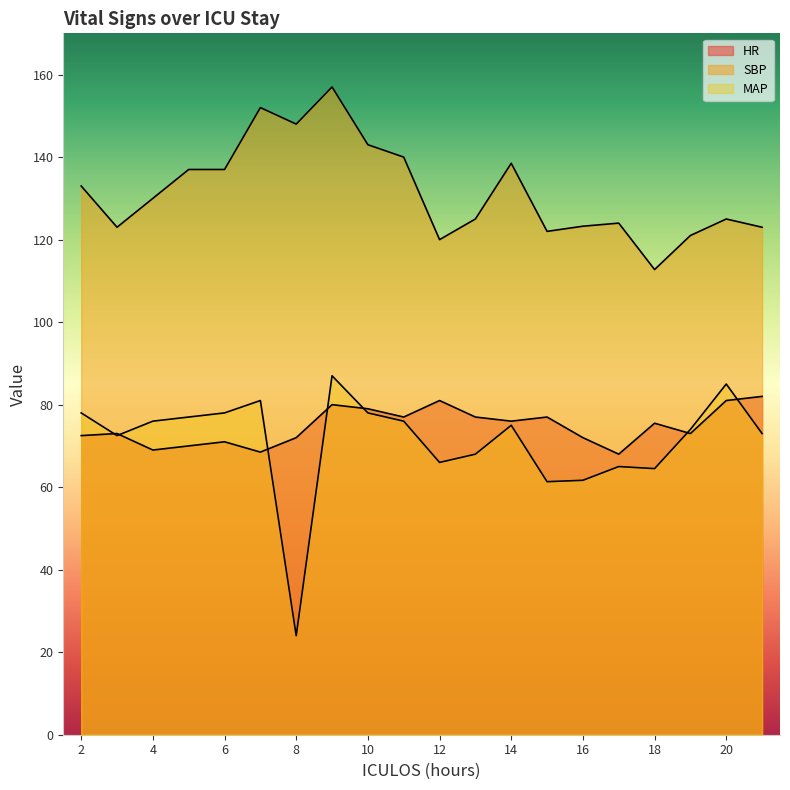

Read the MAP value at 4.

76.0